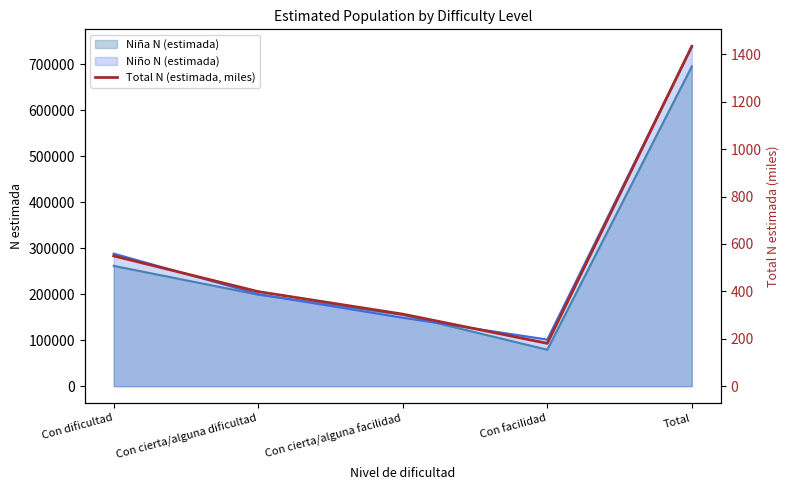

Reading left to right, what are all the values shown in this chart?

549.7	399.1	304.0	180.8	1433.6